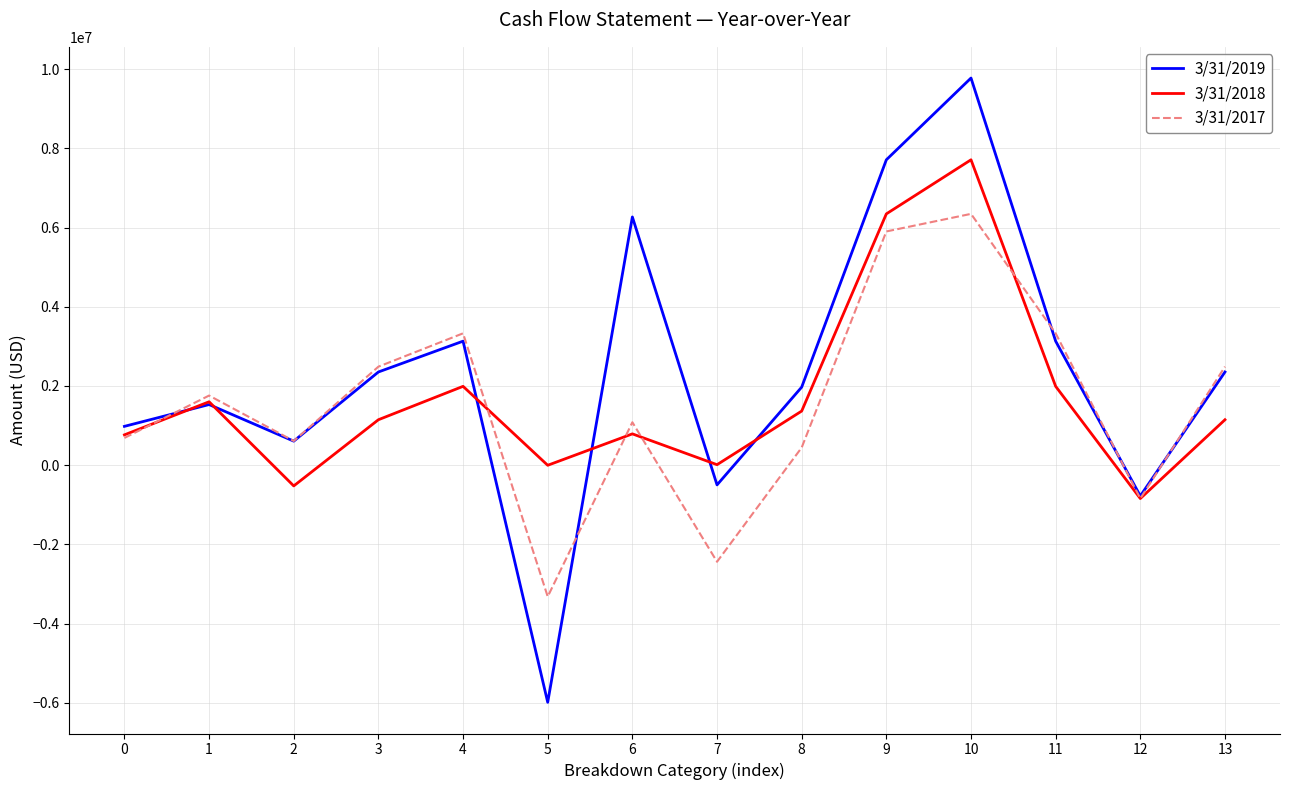

Rank the series by their maximum value, from lowest to highest.

3/31/2017, 3/31/2018, 3/31/2019